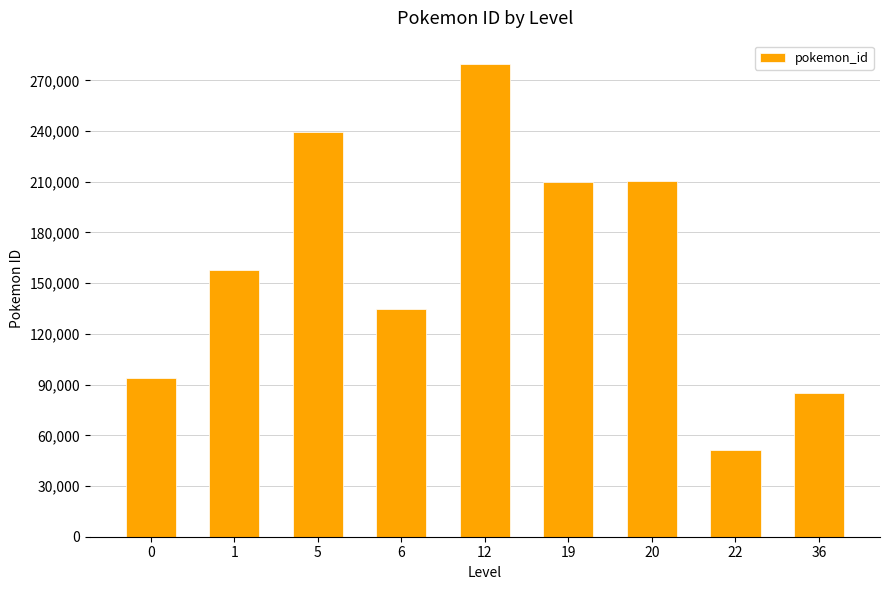

What is the difference between the maximum and minimum values?

227920